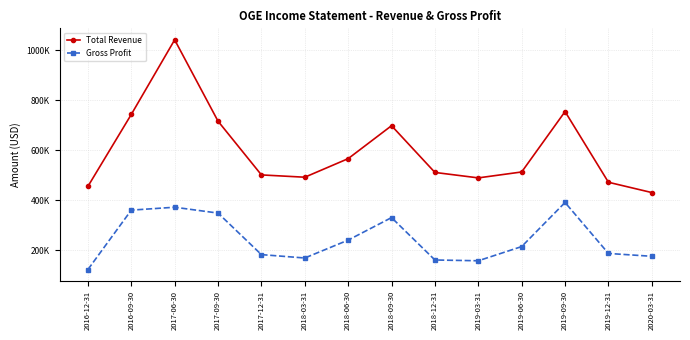

True or false: Total Revenue and Gross Profit intersect in this chart.

False